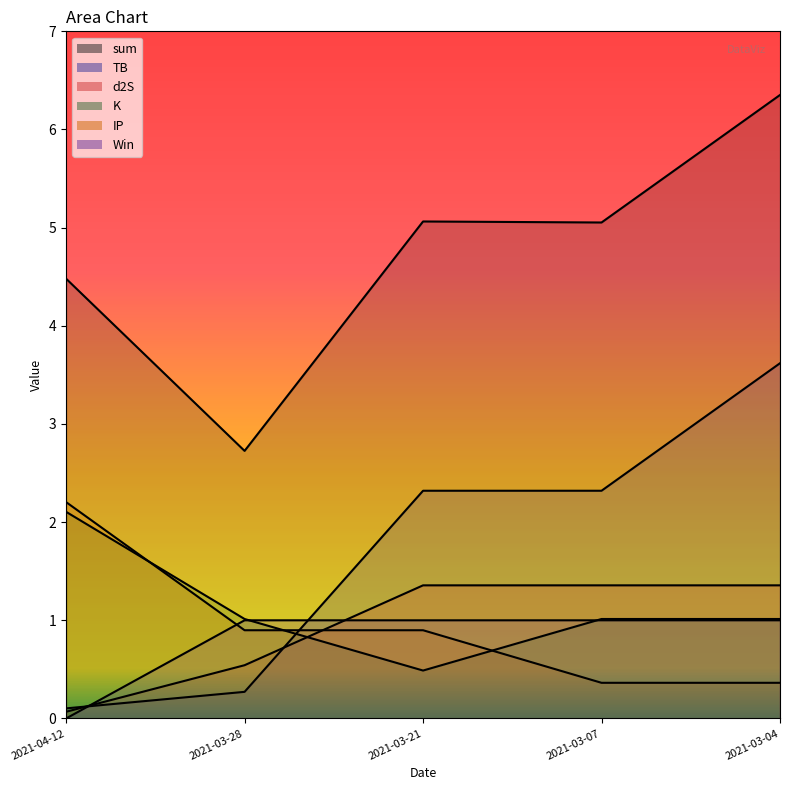

What is the total value across all series at 2021-03-04?

13.7